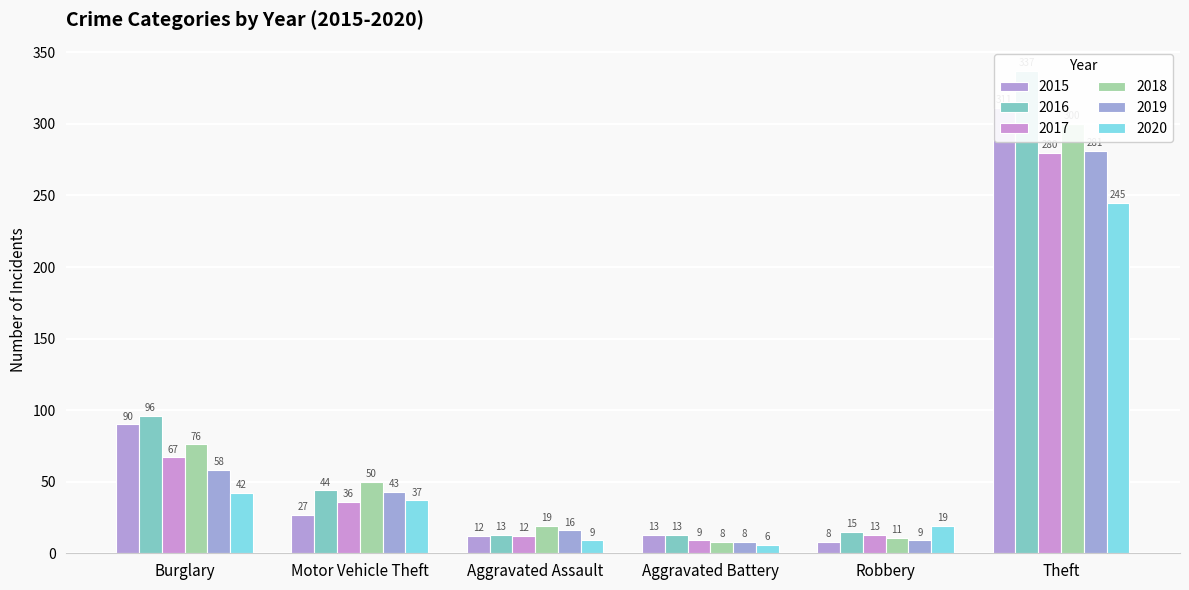

What is the average value of the 2017 series?

70